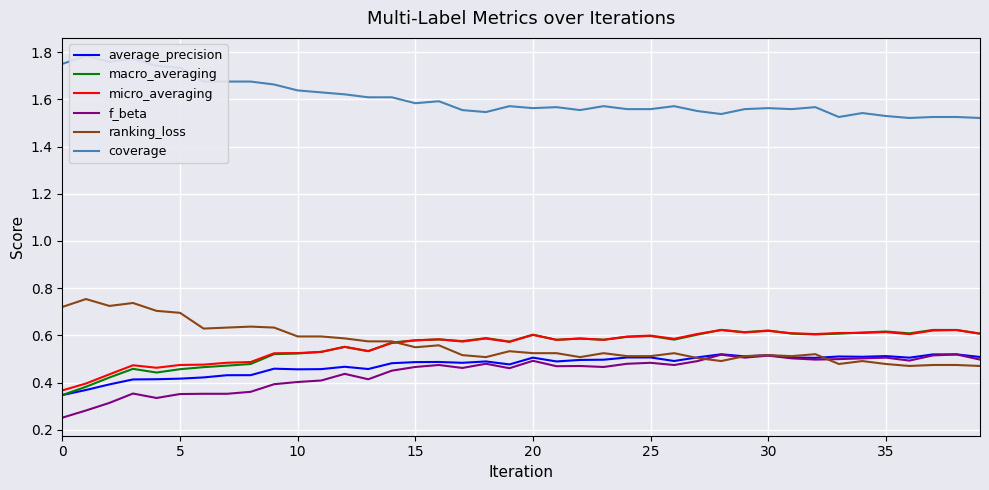

How many interior local peaks does the average_precision series have?

11